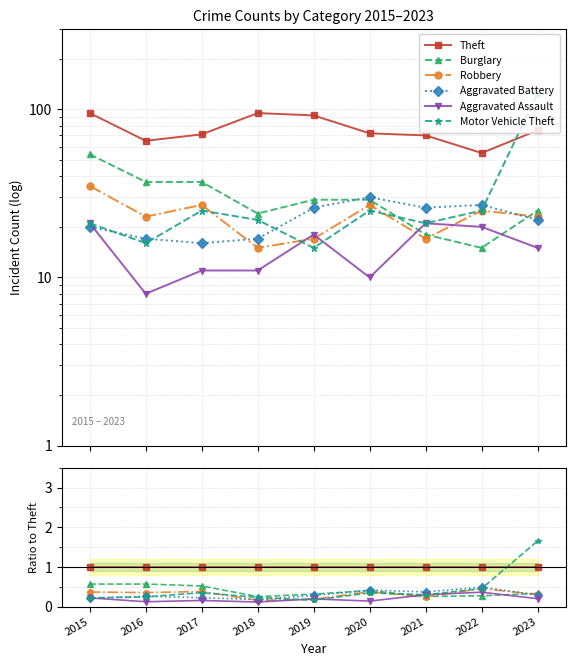

At how many categories does at least one series exceed 1?

1